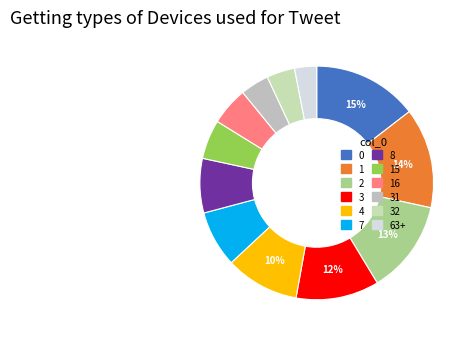

Count the number of slices in the pie.

12